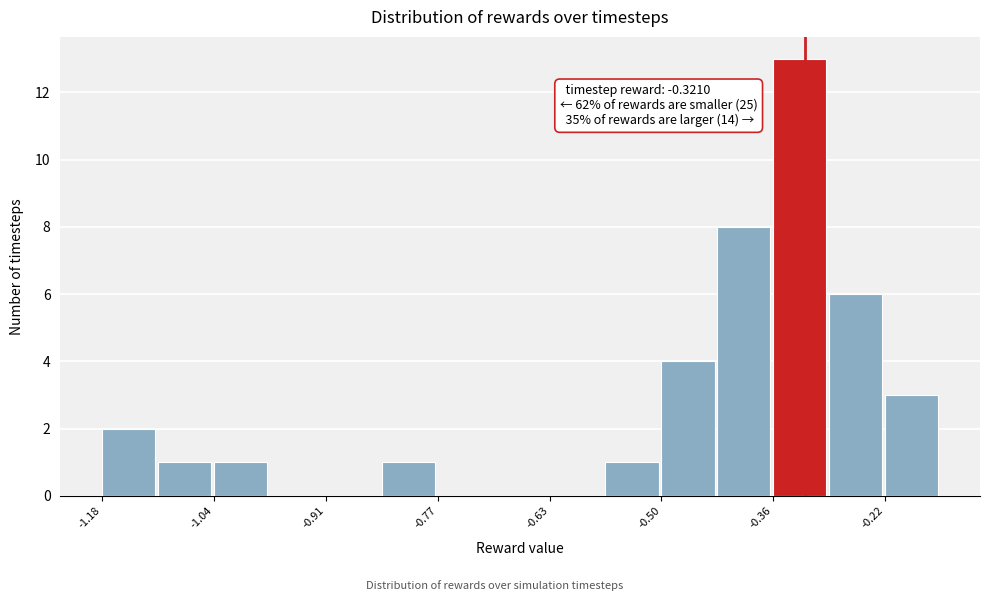

Around what value on the x-axis is the tallest bar? Give the approximate position of its centre, as read against the axis.

-0.32